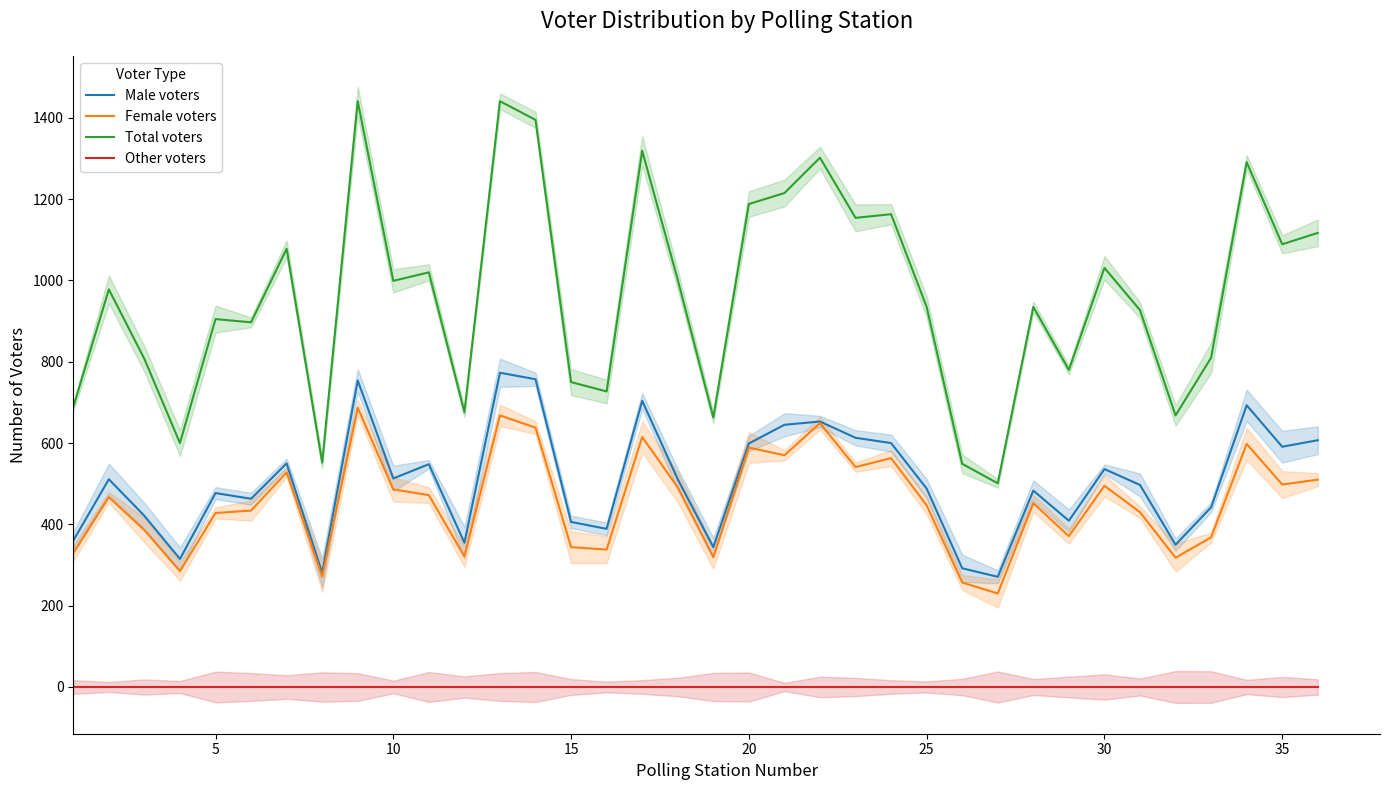

What is the lowest value of the Total voters series?

501